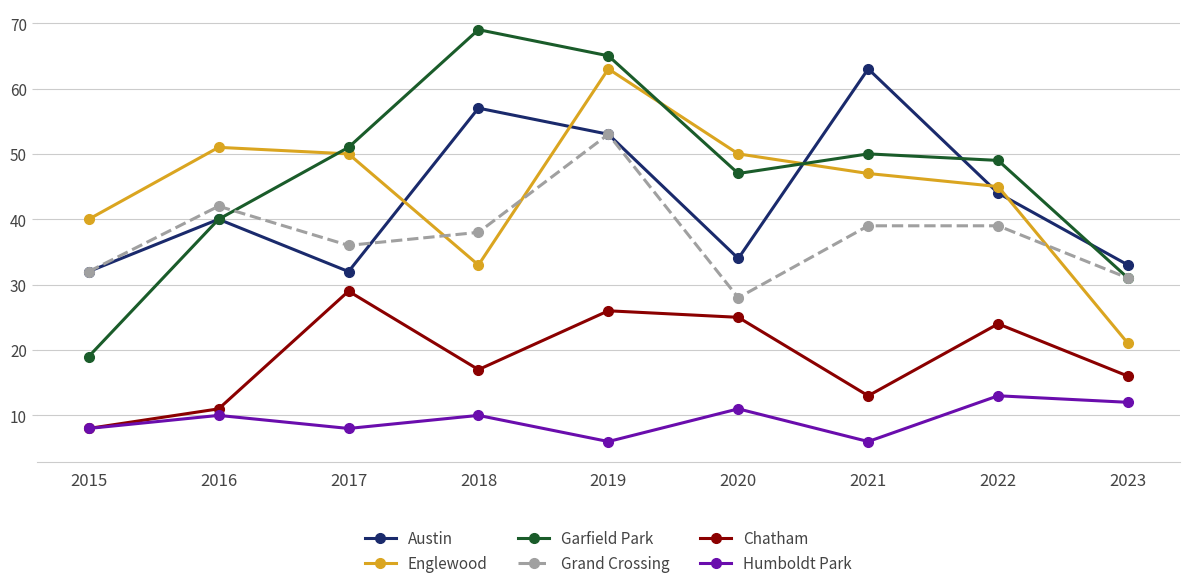

Rank the series at 2021 from highest to lowest value.

Austin, Garfield Park, Englewood, Grand Crossing, Chatham, Humboldt Park